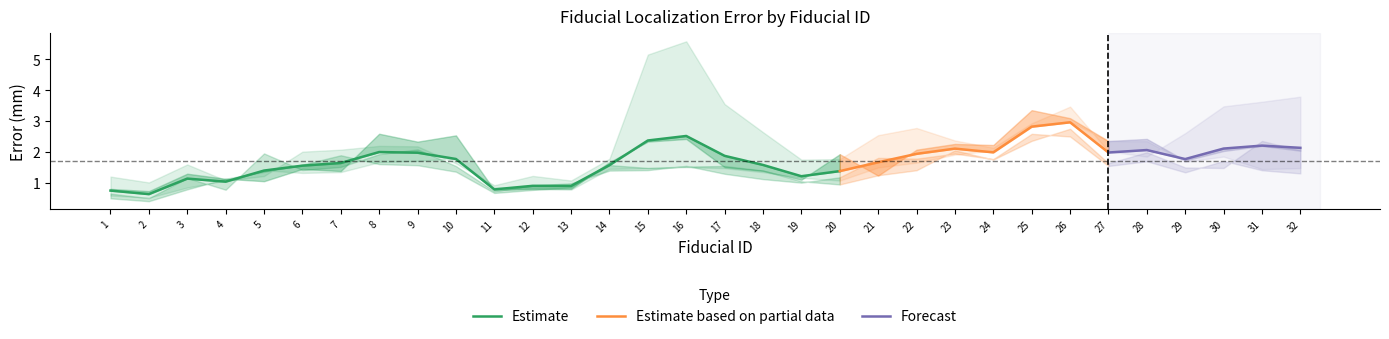

Is it true that Mean equals 0.8 at 30?

False